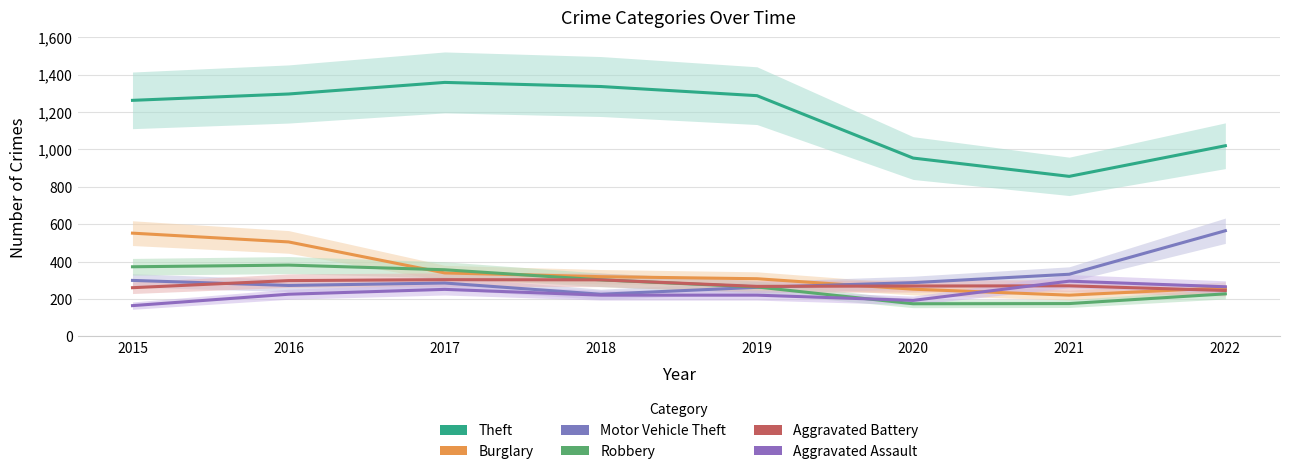

Is the value of Burglary at 2022 greater than the value of Aggravated Battery at 2020?

No